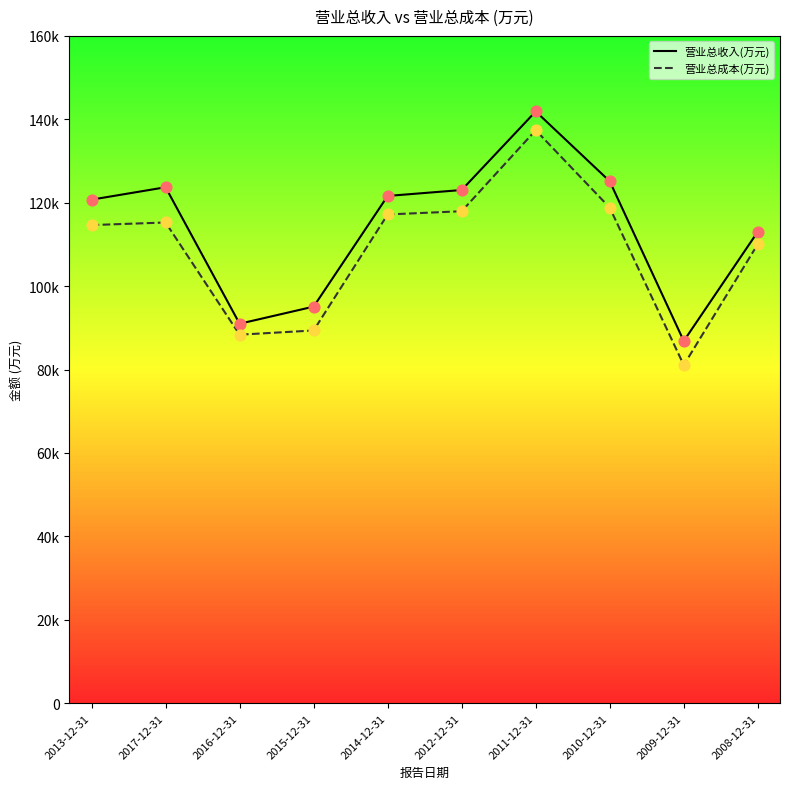

What are all the series names shown in the legend?

营业总收入(万元), 营业总成本(万元)